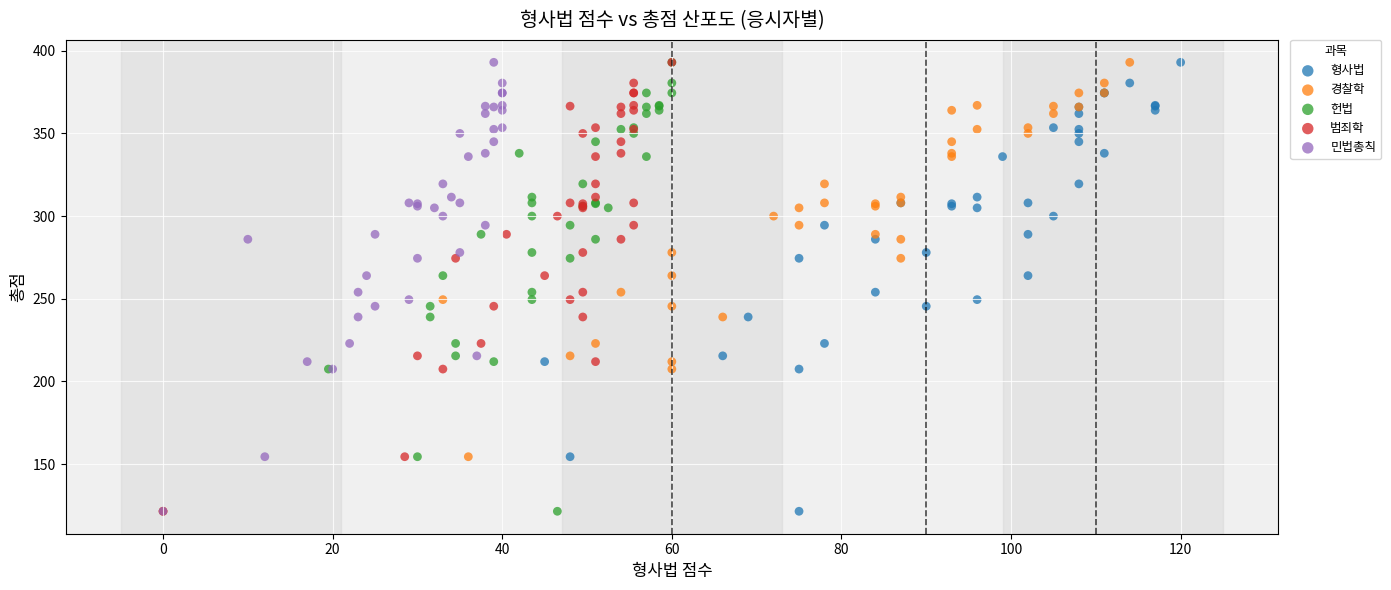

What are all the series names shown in the legend?

형사법, 경찰학, 헌법, 범죄학, 민법총칙